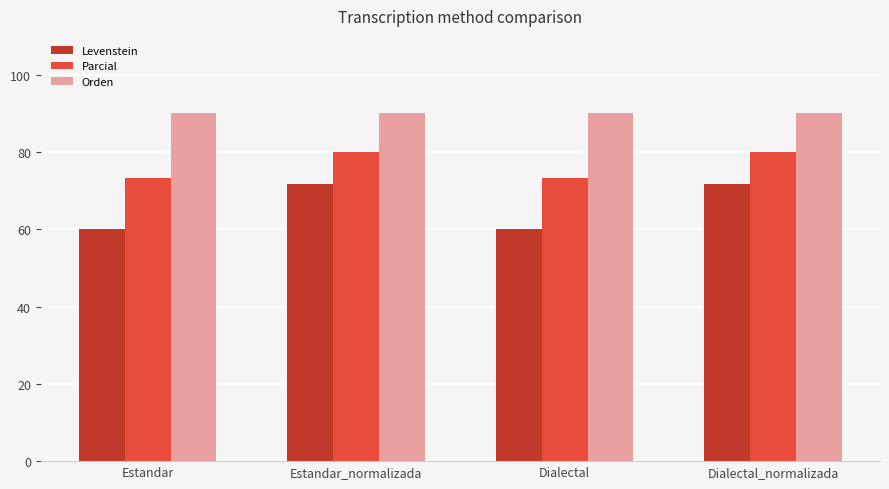

Which series has the largest range (max minus min)?

Levenstein